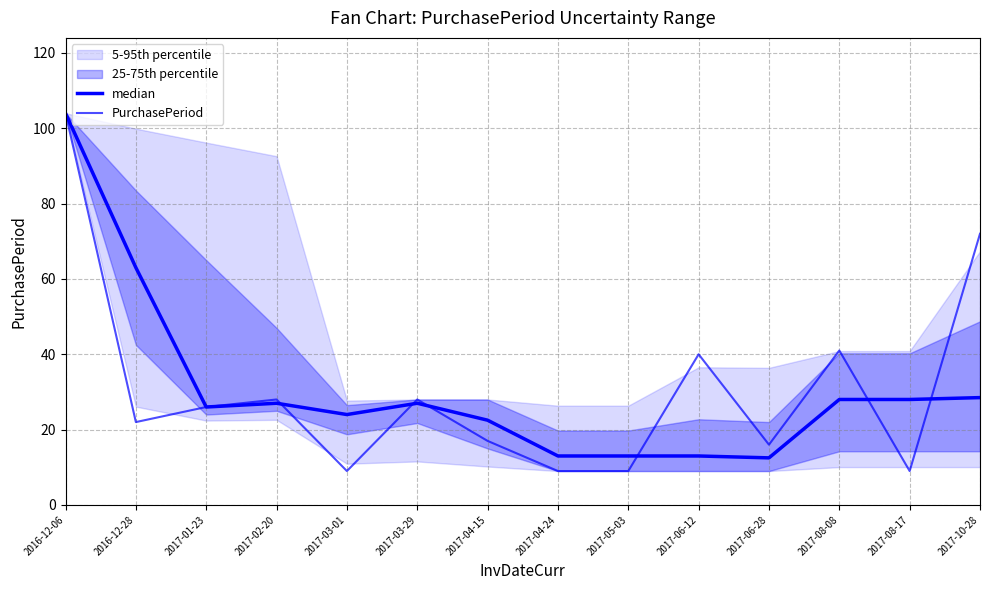

What is the value of the PurchasePeriod point at the 6th from the left?

28.0